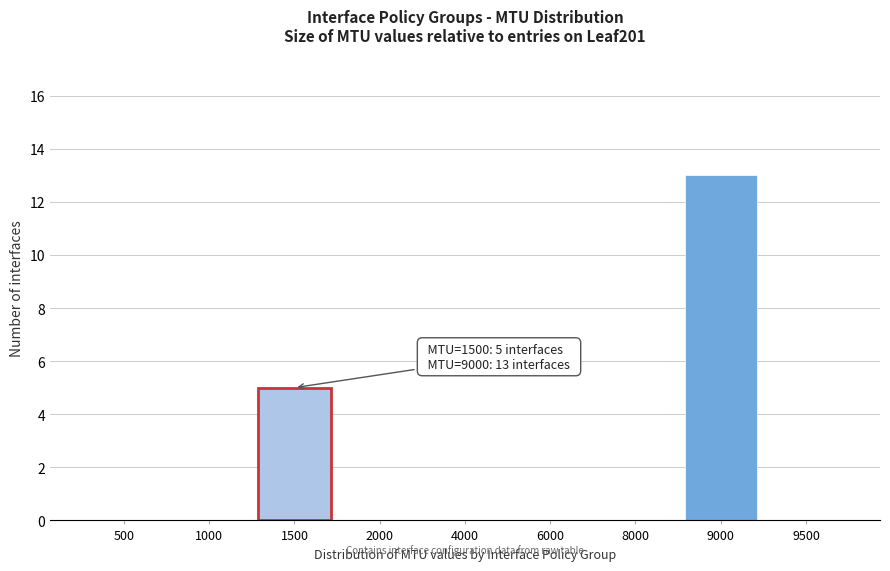

Reading left to right, what are all the values shown in this chart?

500=0	1000=0	1500=5	2000=0	4000=0	6000=0	8000=0	9000=13	9500=0